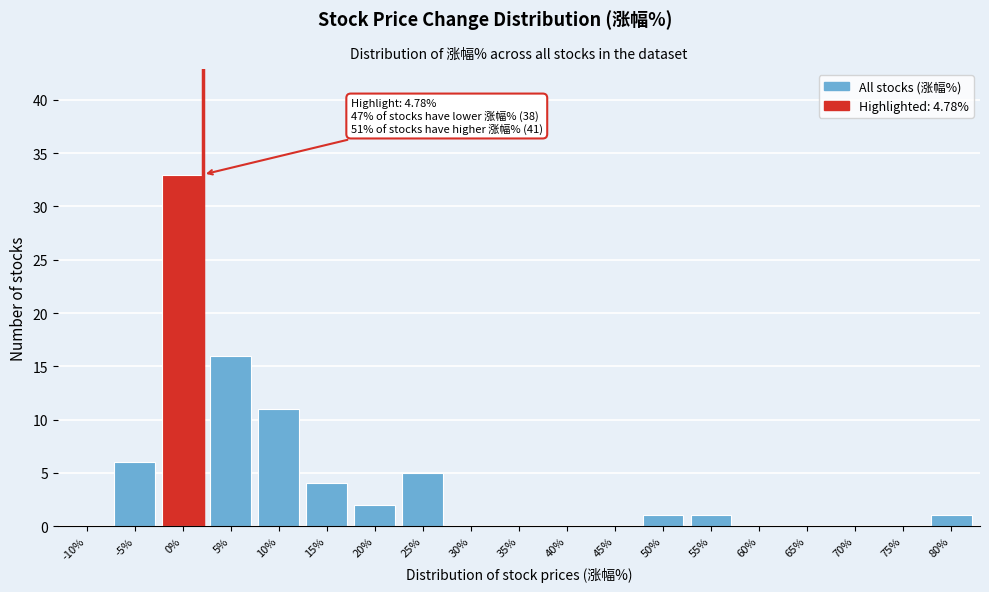

Reading left to right, list all the values displayed in this chart.

-10%=0	-5%=6	0%=33	5%=16	10%=11	15%=4	20%=2	25%=5	30%=0	35%=0	40%=0	45%=0	50%=1	55%=1	60%=0	65%=0	70%=0	75%=0	80%=1